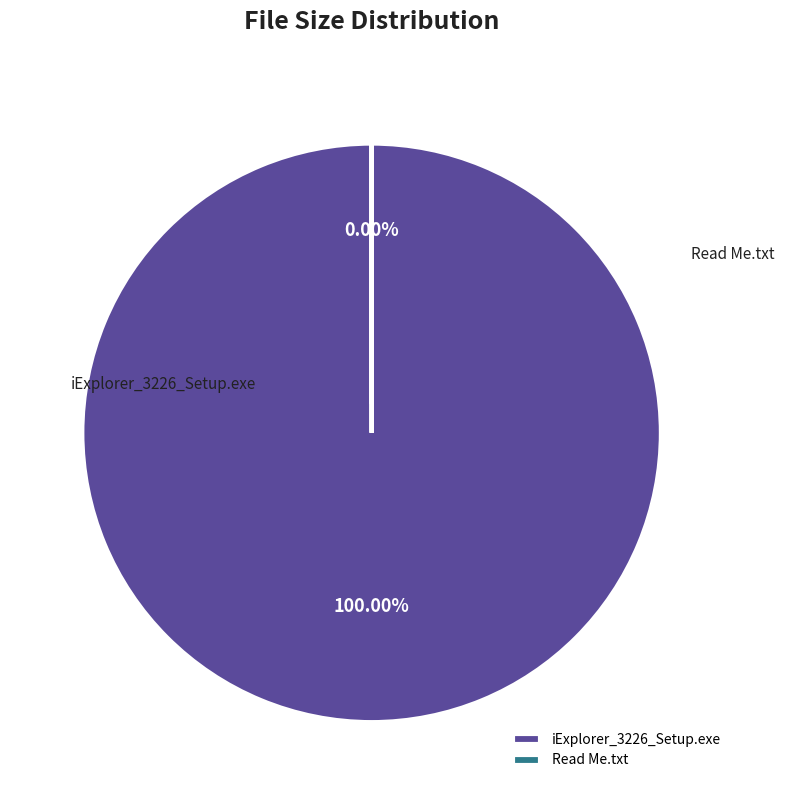

What is the total percentage of Read Me.txt and iExplorer_3226_Setup.exe?

100.0%